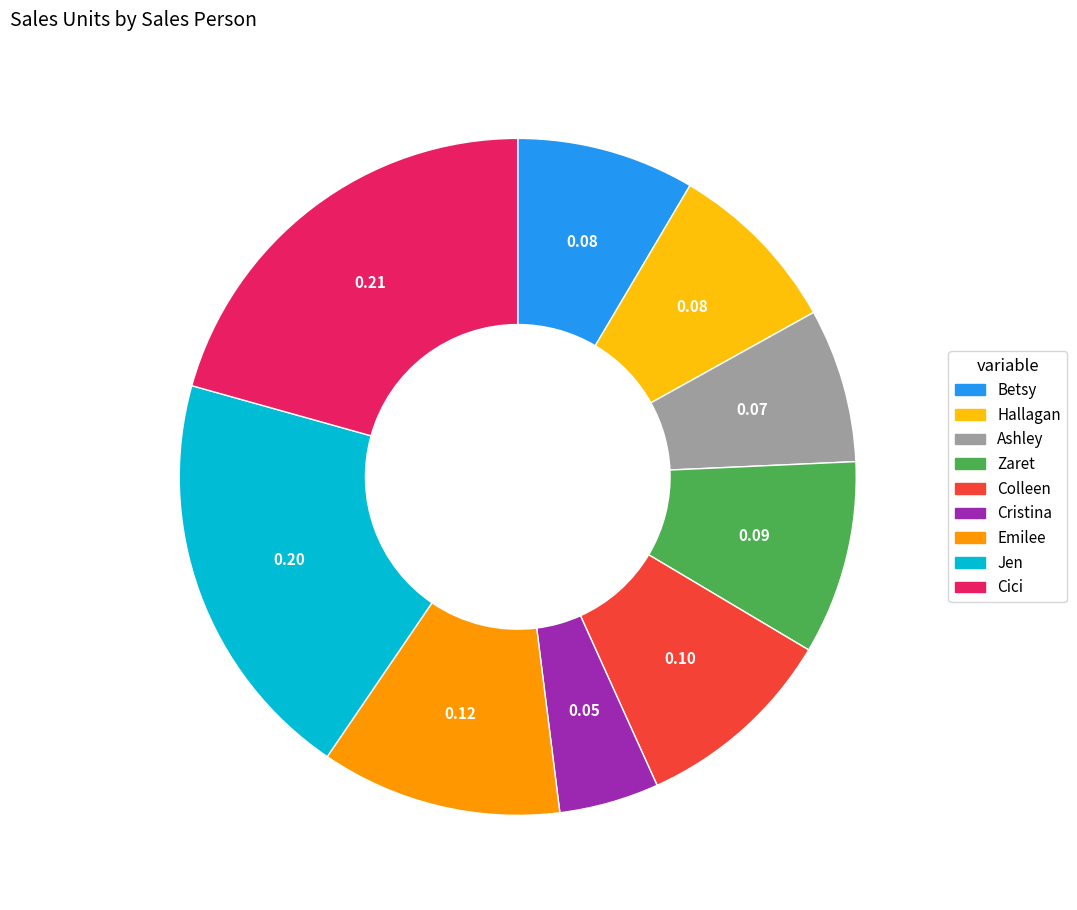

Which category has the biggest portion of the pie?

Cici